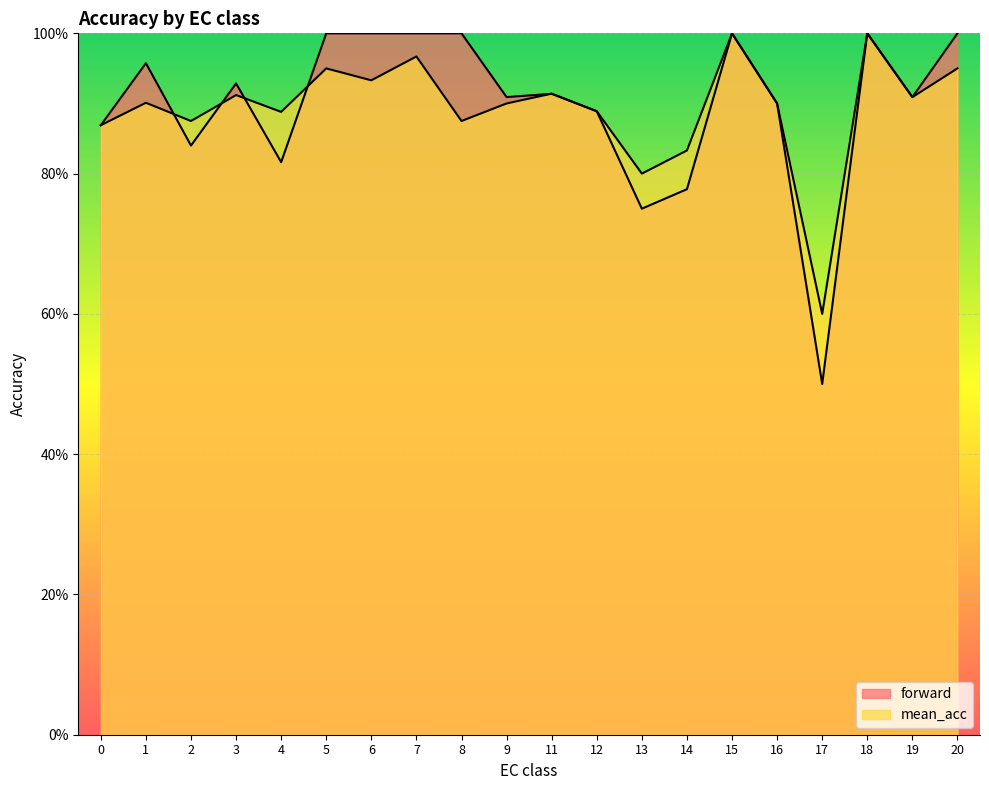

Between 12 and 13, which is larger?

12